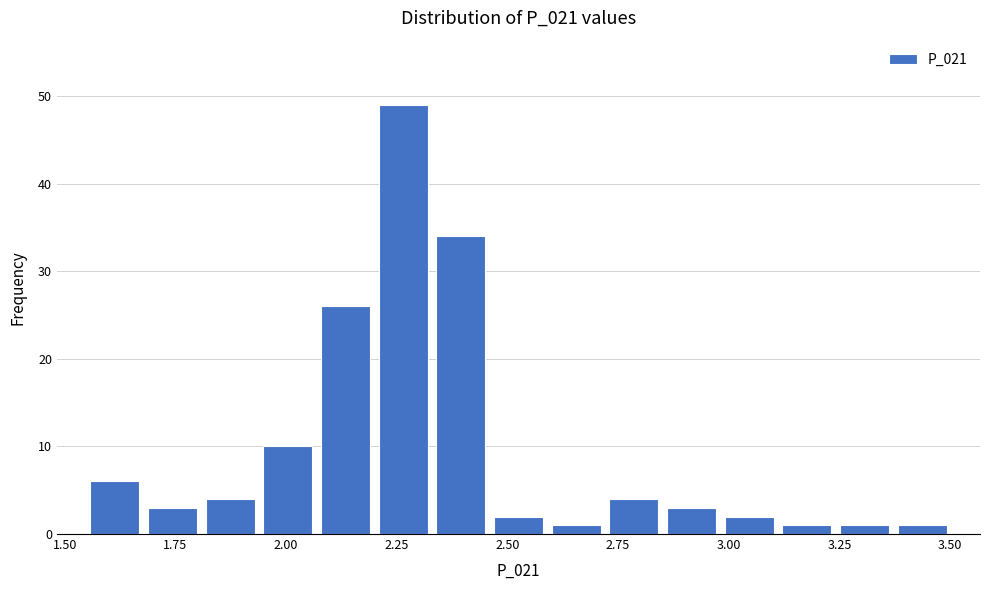

Around what value on the x-axis is the tallest bar? Give the approximate position of its centre, as read against the axis.

2.25